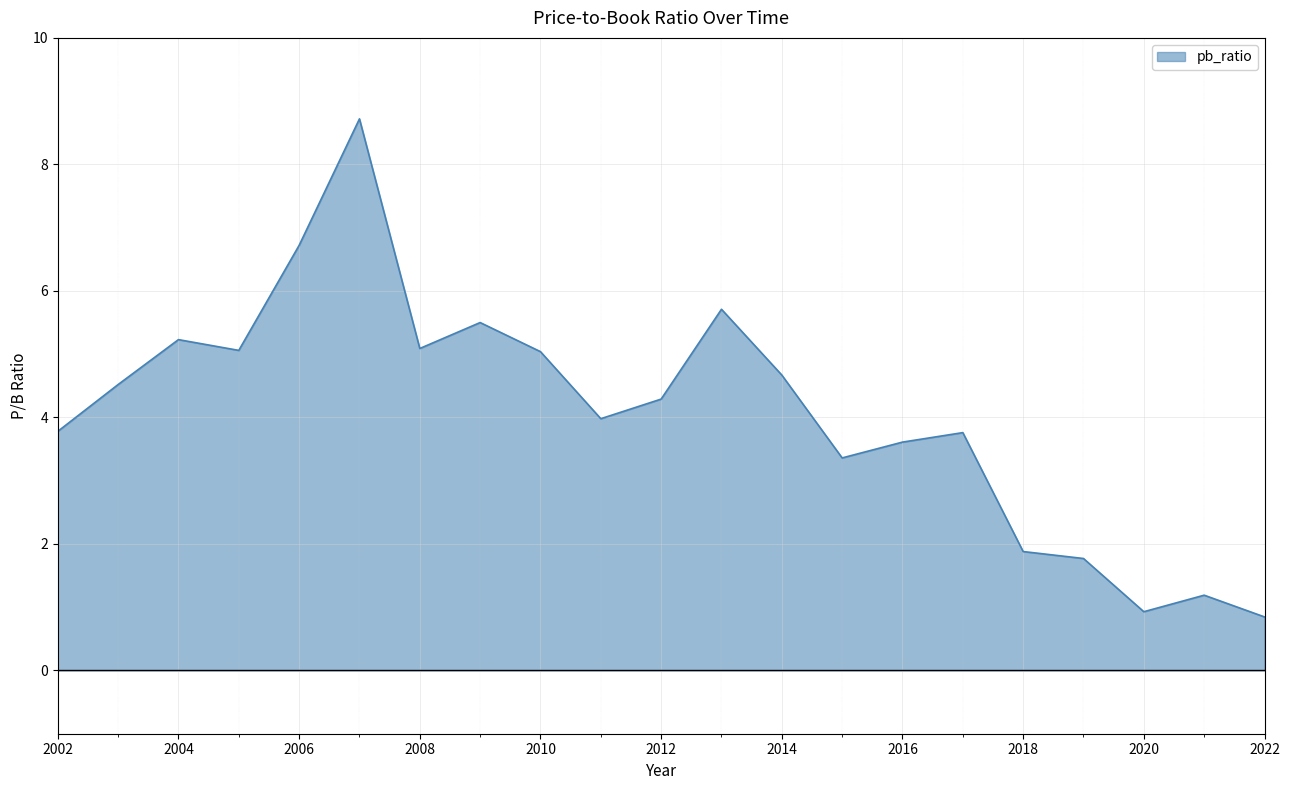

What is the greatest value displayed?

8.7